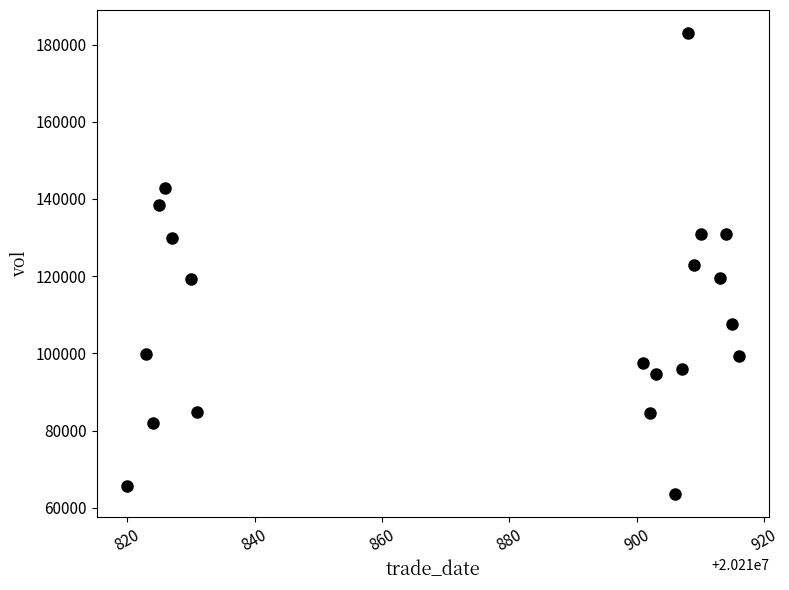

What is the range of X values (max minus min)?

96.0